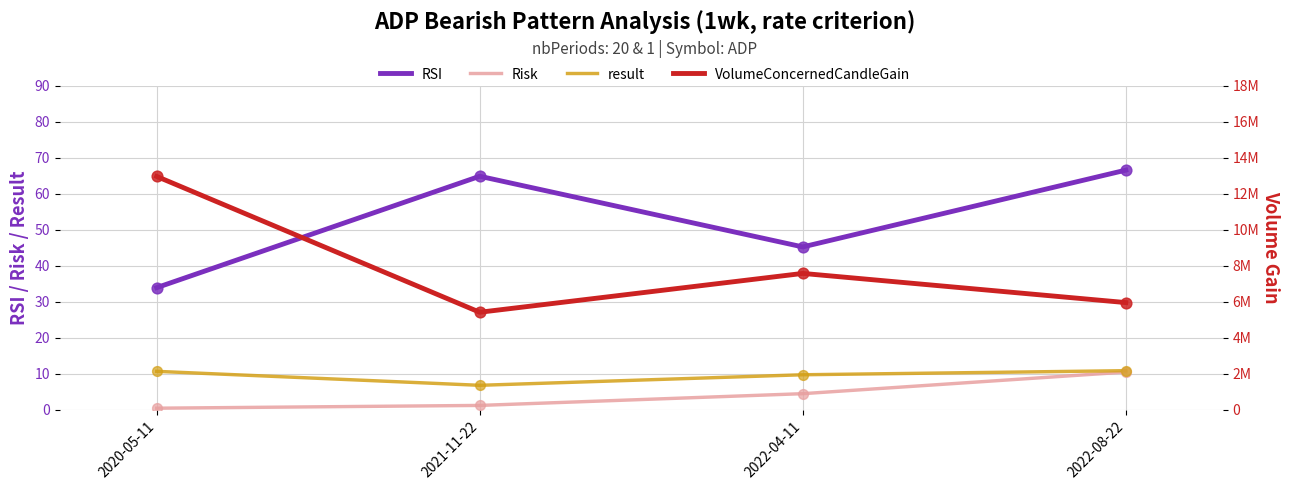

Which series has the largest total across all categories?

VolumeConcernedCandleGain